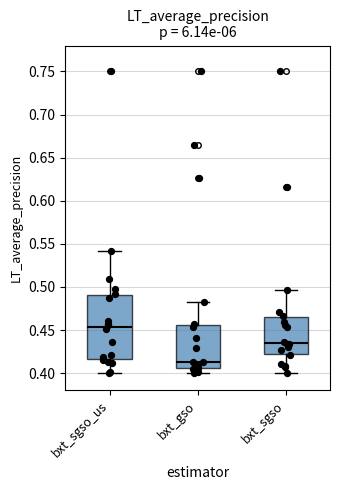

Comparing the boxes themselves (not the whiskers), which one is the tallest?

bxt_sgso_us